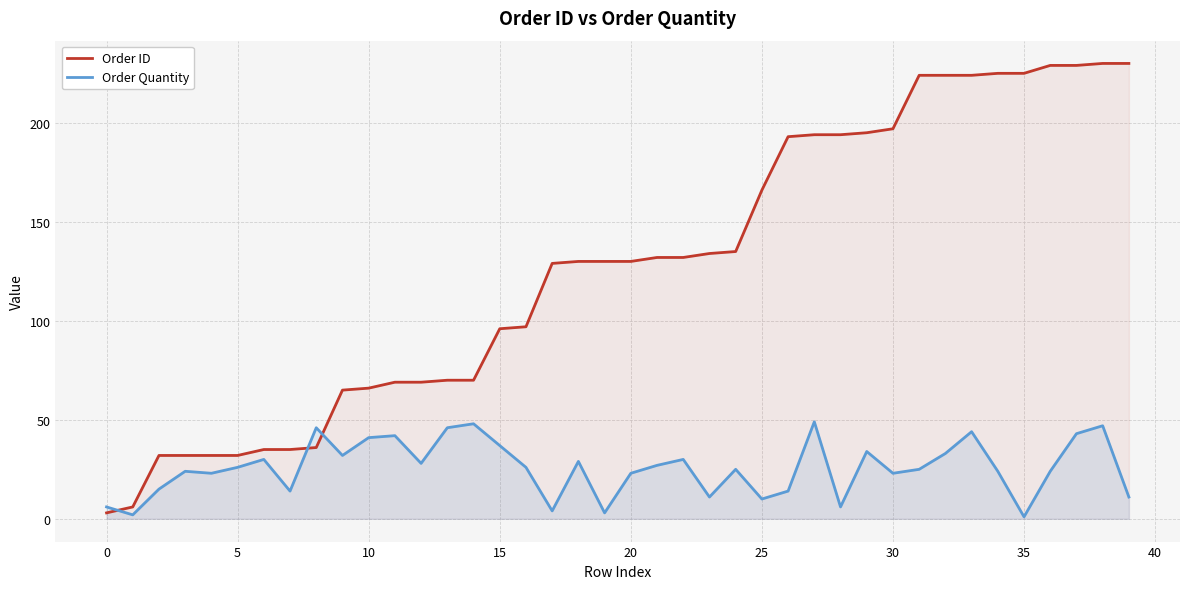

Which series has the largest range (max minus min)?

Order ID